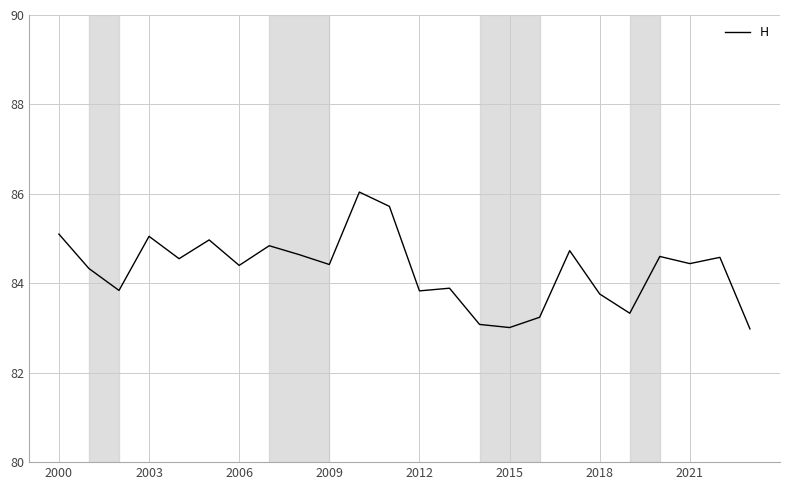

What is the greatest value displayed?

86.0